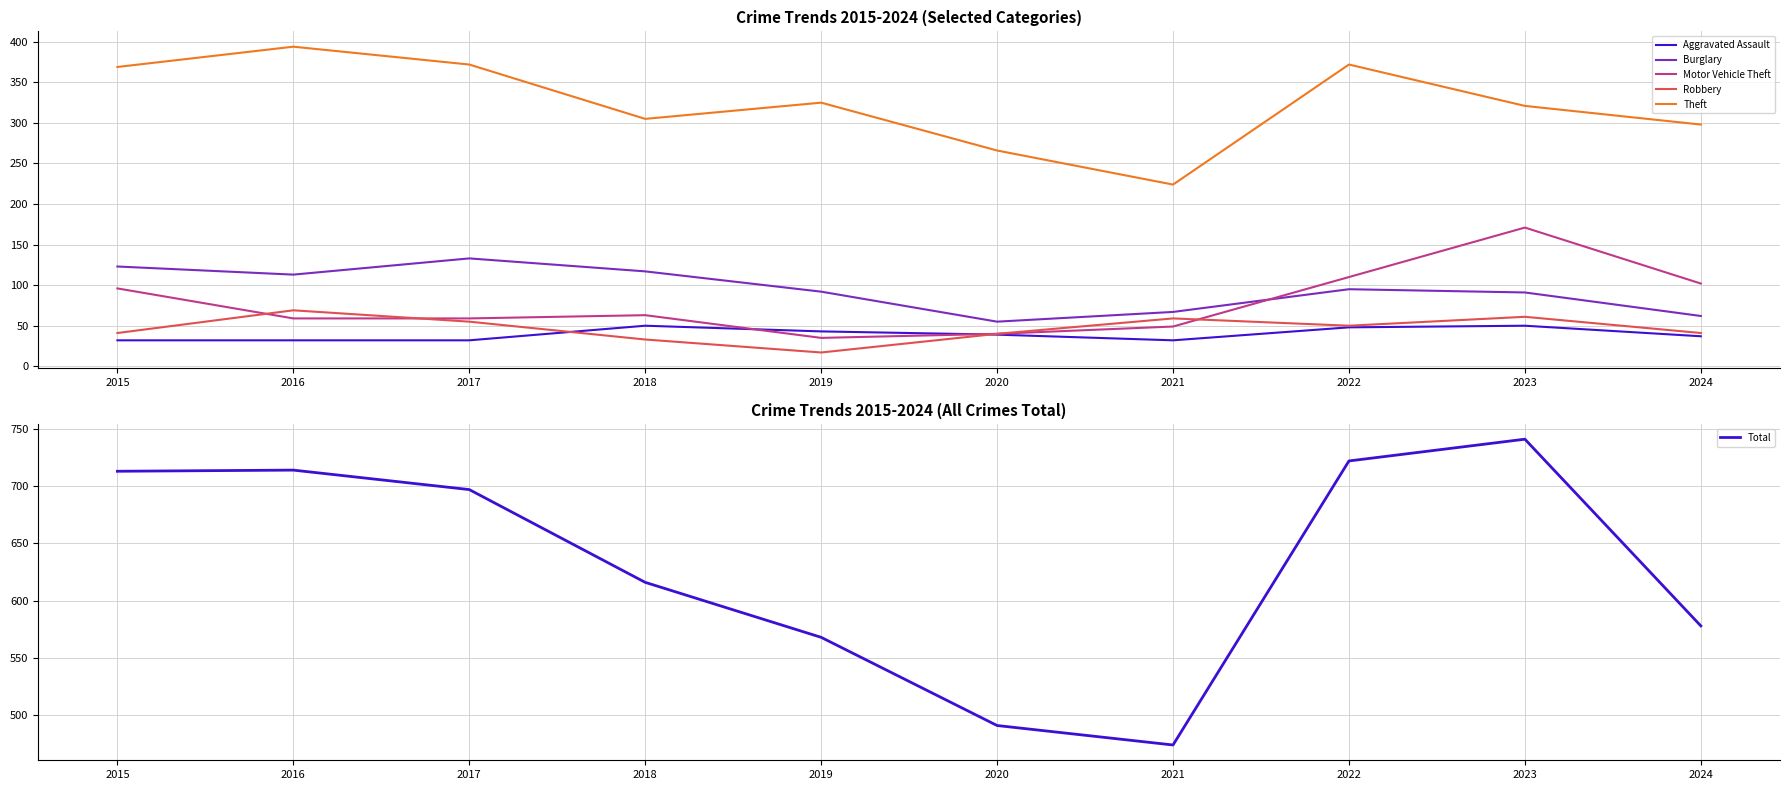

True or false: Theft has more than 1 points higher than both neighbors.

True